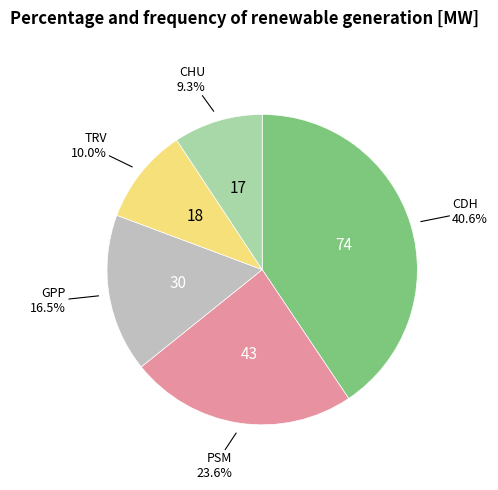

Does any single category account for the majority?

No